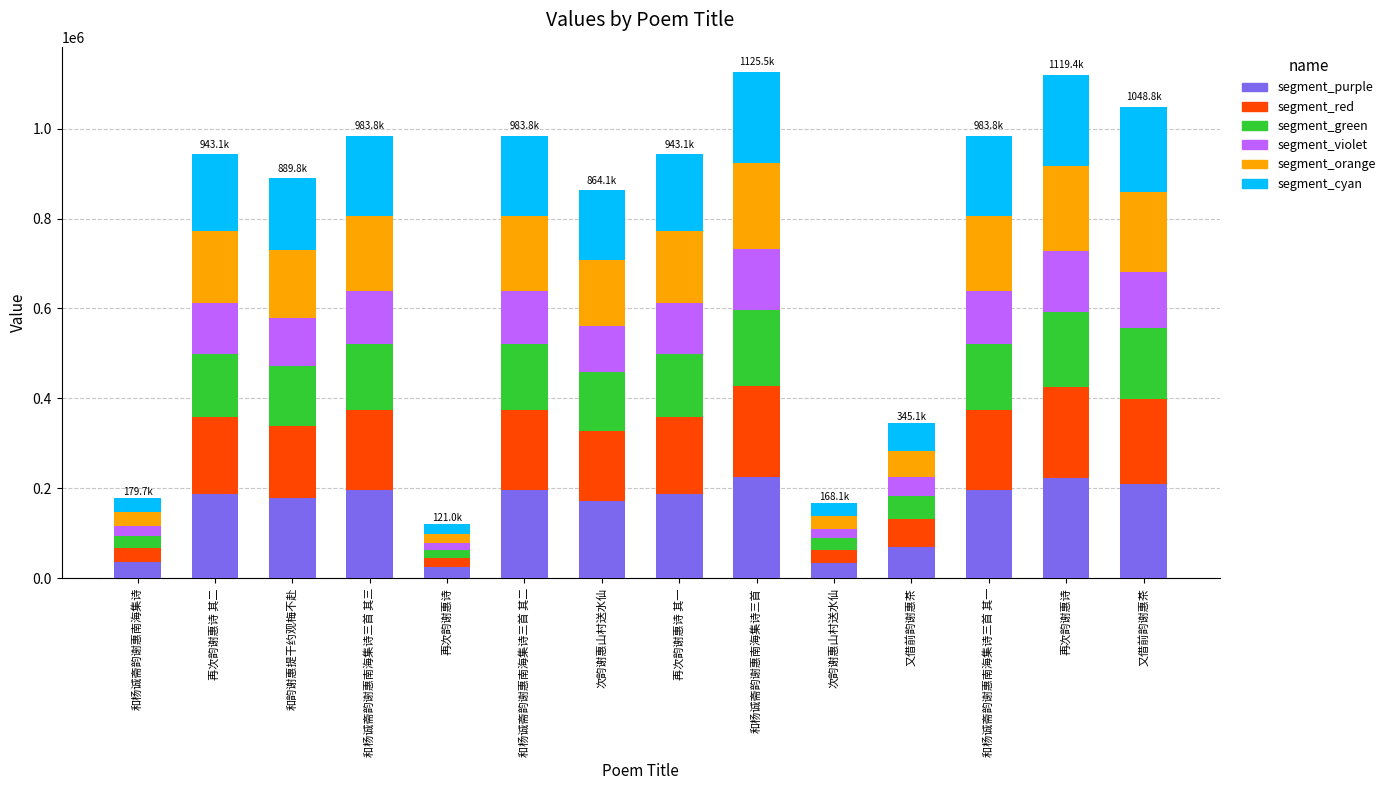

Where does the segment_orange series first go above 160324?

再次韵谢惠诗 其二